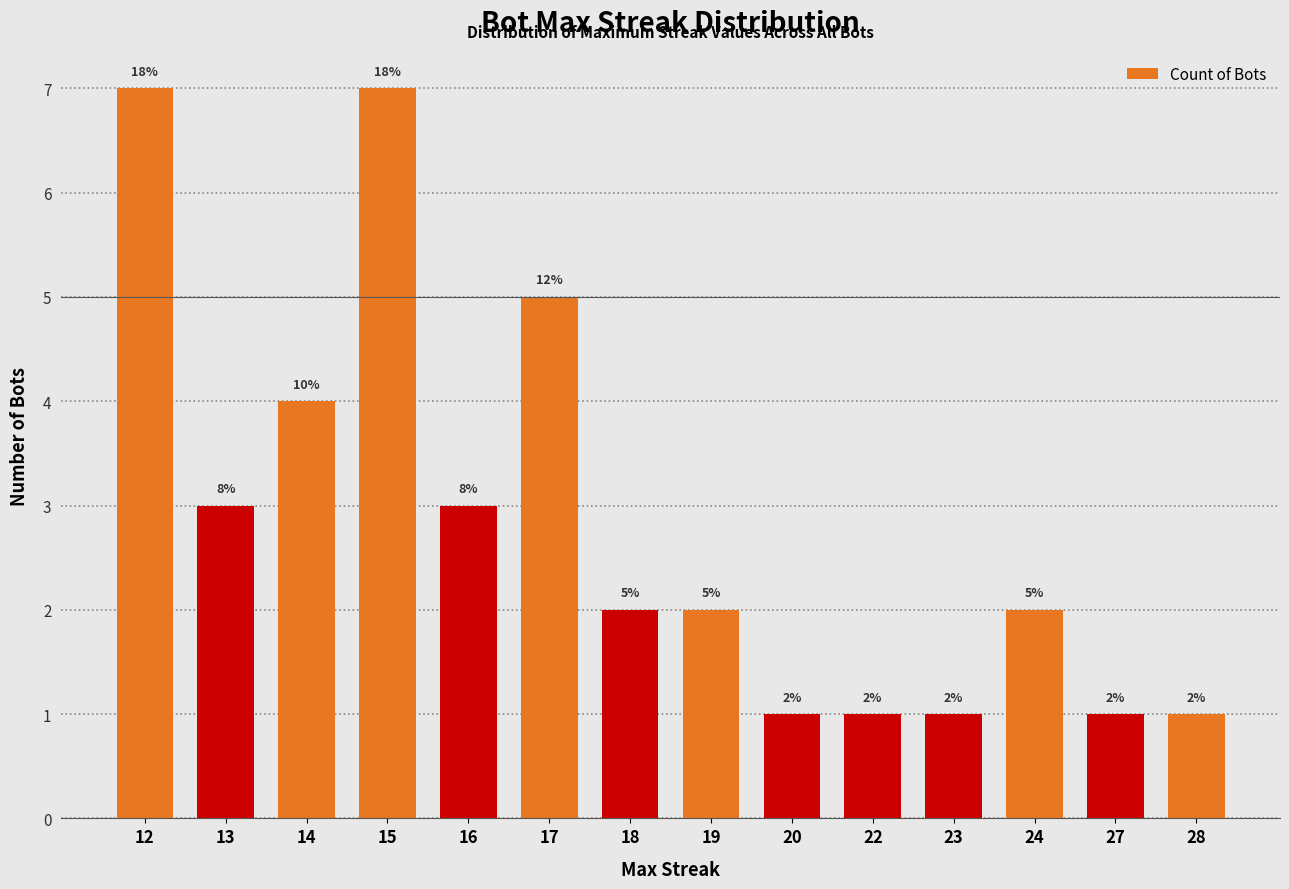

What is the difference between the maximum and minimum values?

6